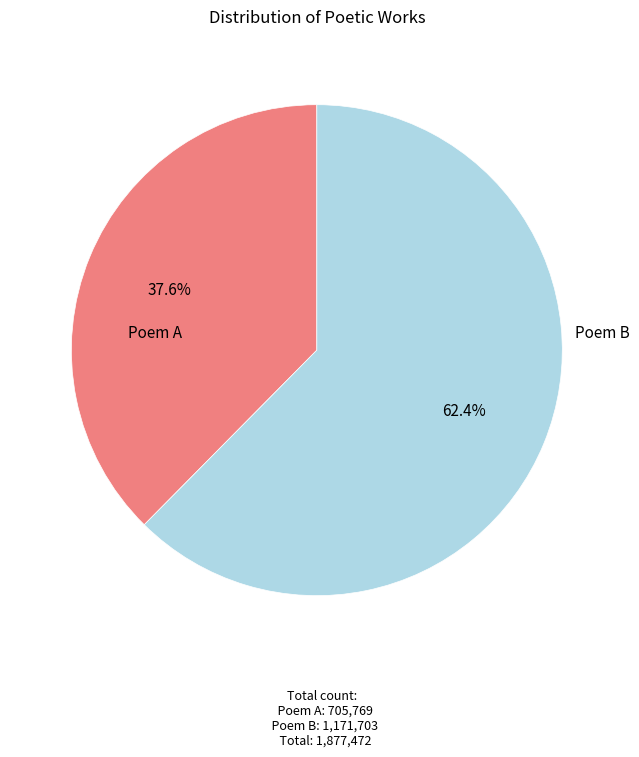

Combined, do Poem B and Poem A account for over 50%?

Yes